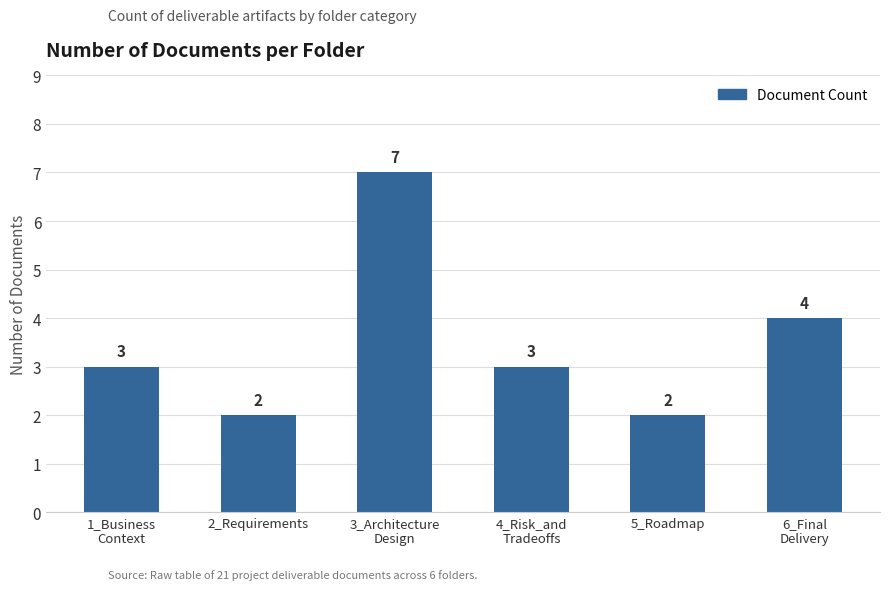

How many bars are there in total?

6